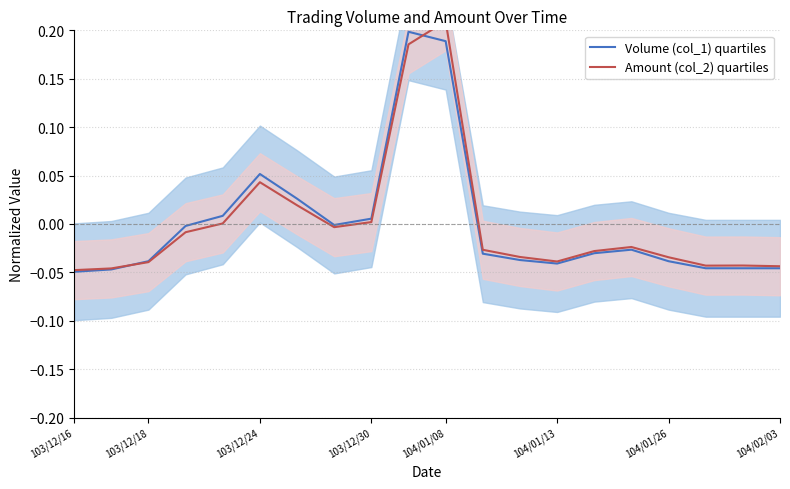

Does the chart have visible grid lines?

Yes